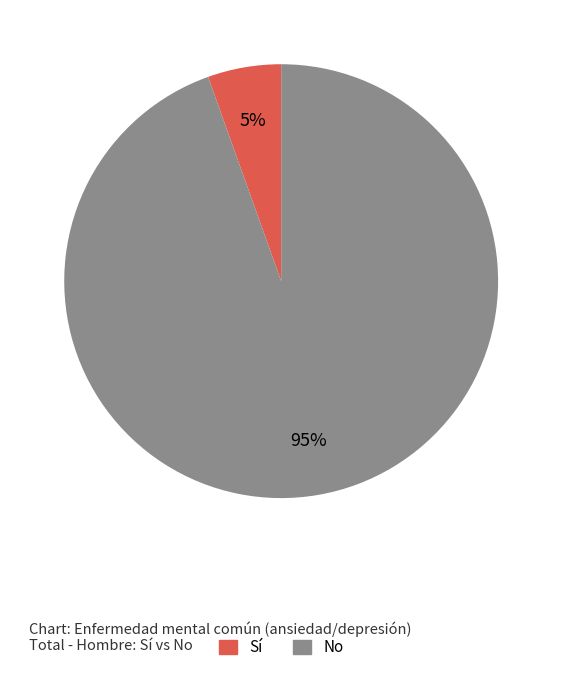

Between Sí and No, which is larger?

No